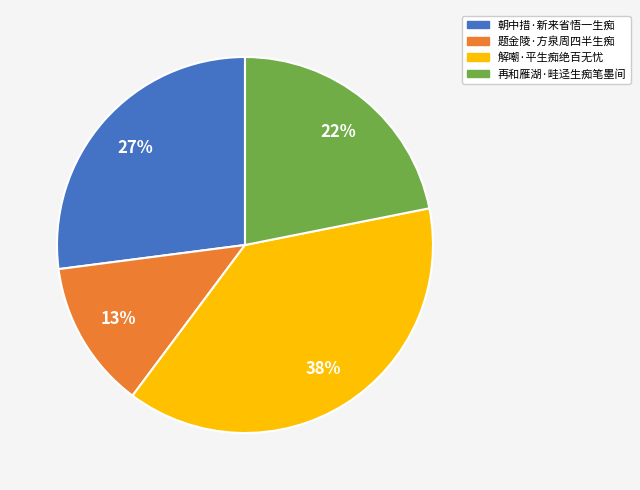

To the nearest percent, what is the combined percentage of 再和雁湖·畦迳生痴笔墨间 and 解嘲·平生痴绝百无忧?

60%